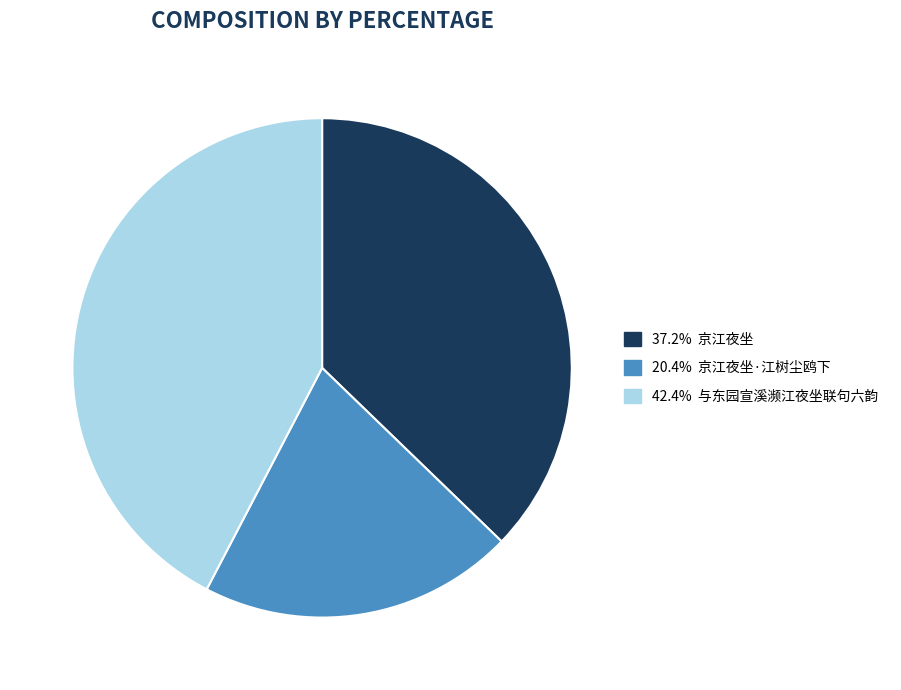

Is there any slice that represents more than half of the pie?

No